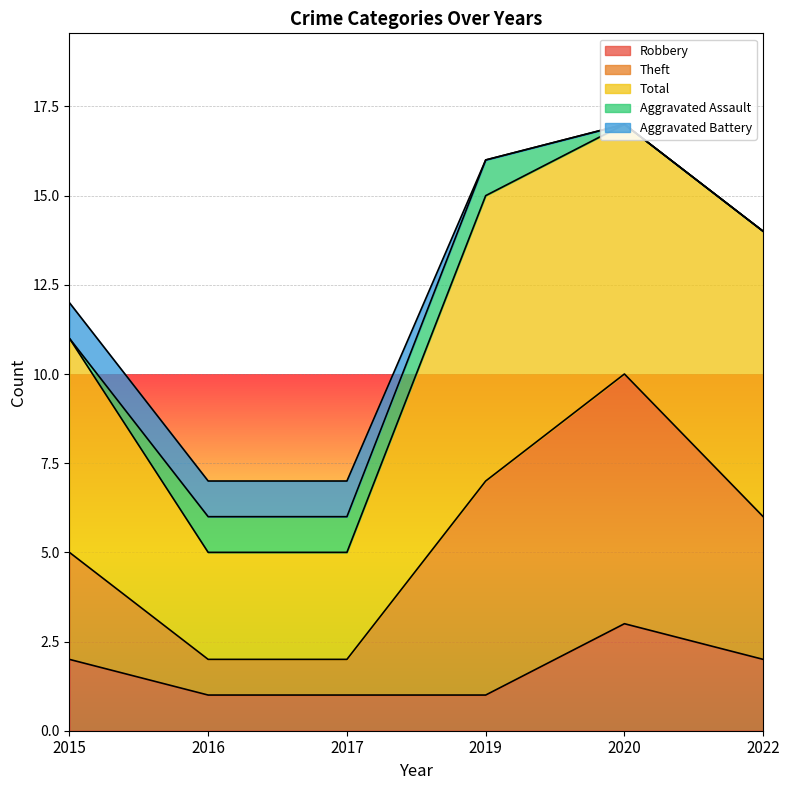

Is the value of Aggravated Battery at 2016 greater than the value of Theft at 2020?

No